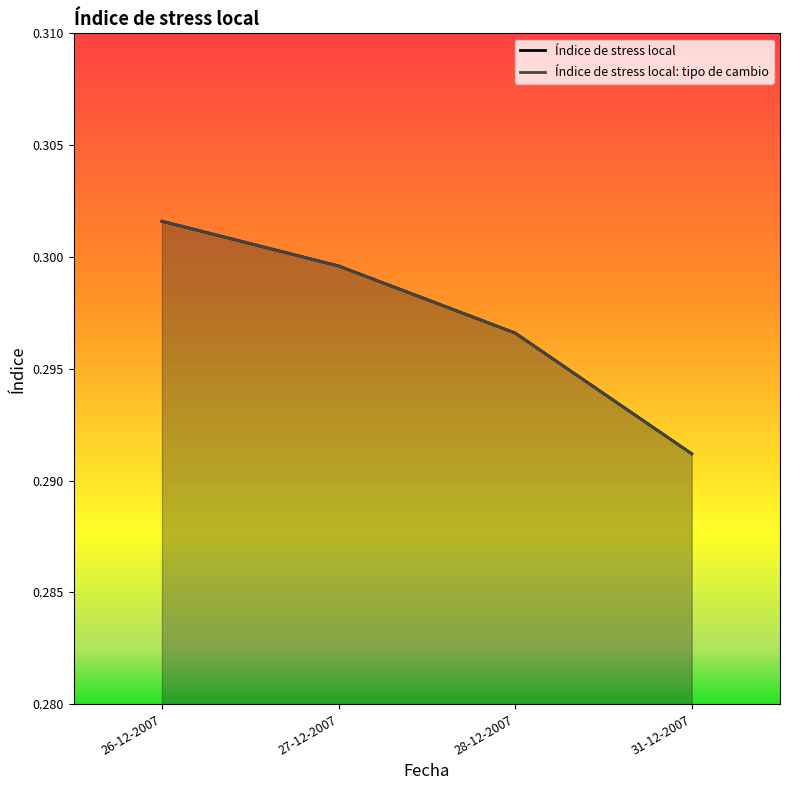

What are all the series names shown in the legend?

Índice de stress local, Índice de stress local: tipo de cambio